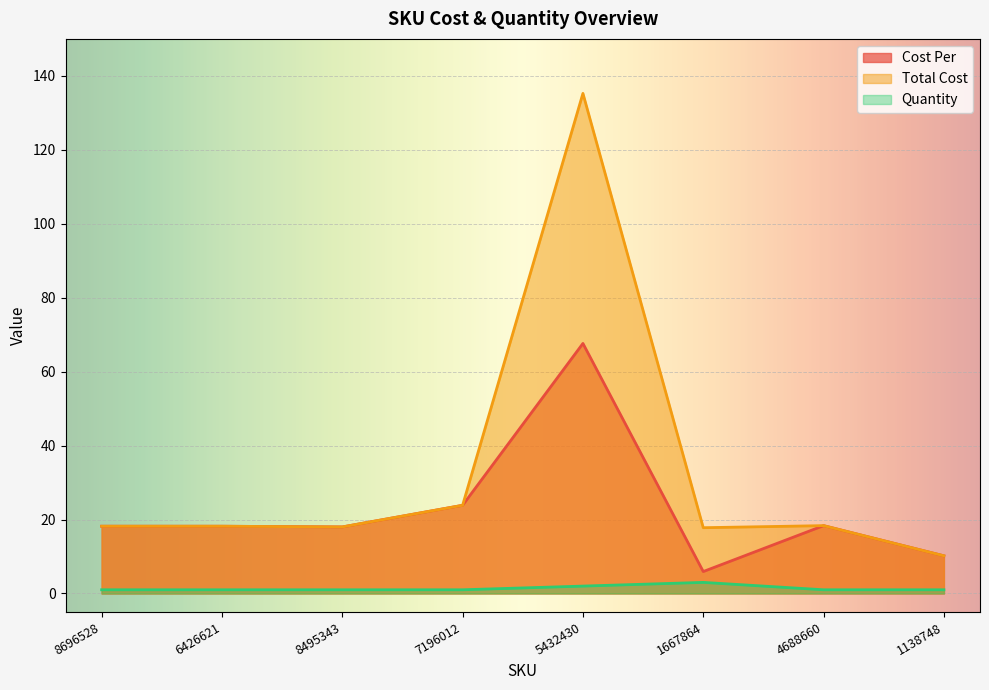

In Cost Per, how many points are higher than both neighbors (excluding endpoints)?

2